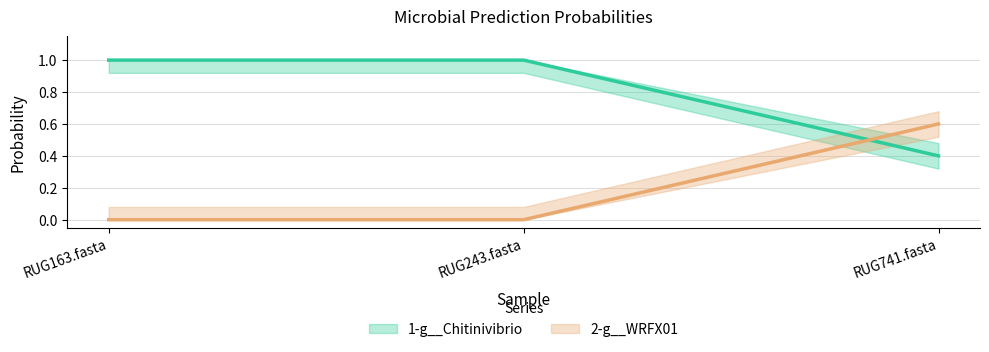

What is the label of the 3rd point from the right?

RUG163.fasta